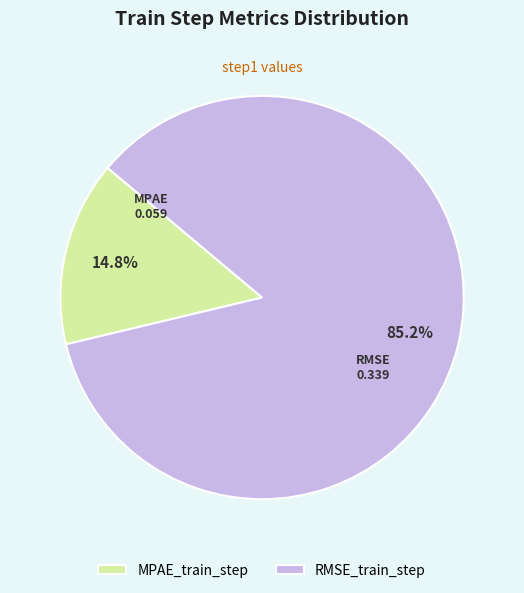

Rank the categories by value from highest to lowest.

RMSE_train_step, MPAE_train_step